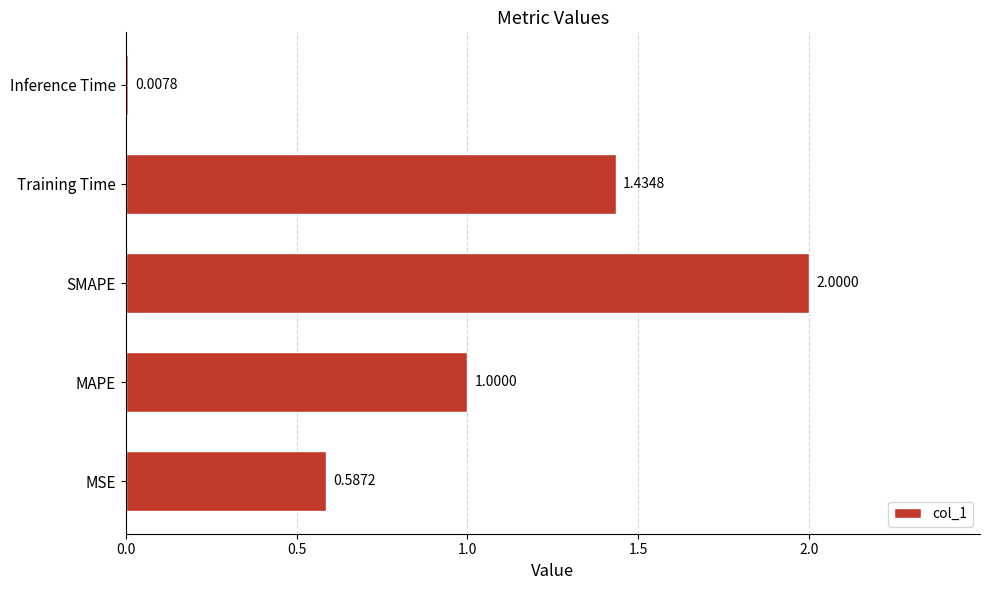

Which label corresponds to the largest value in the chart?

SMAPE